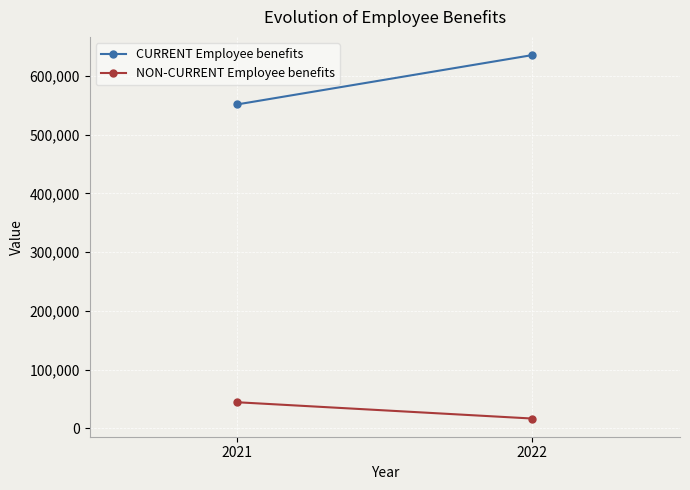

At which label does NON-CURRENT Employee benefits reach its peak?

2021